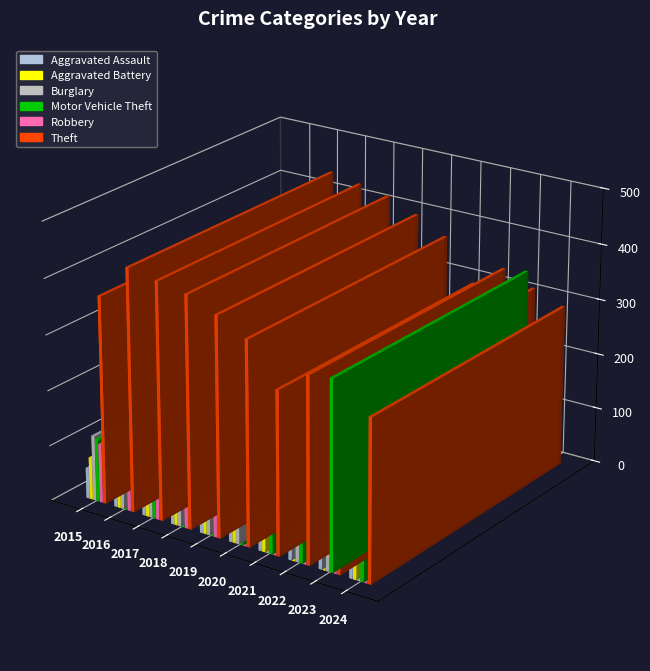

What are all the series names shown in the legend?

Aggravated Assault, Aggravated Battery, Burglary, Motor Vehicle Theft, Robbery, Theft